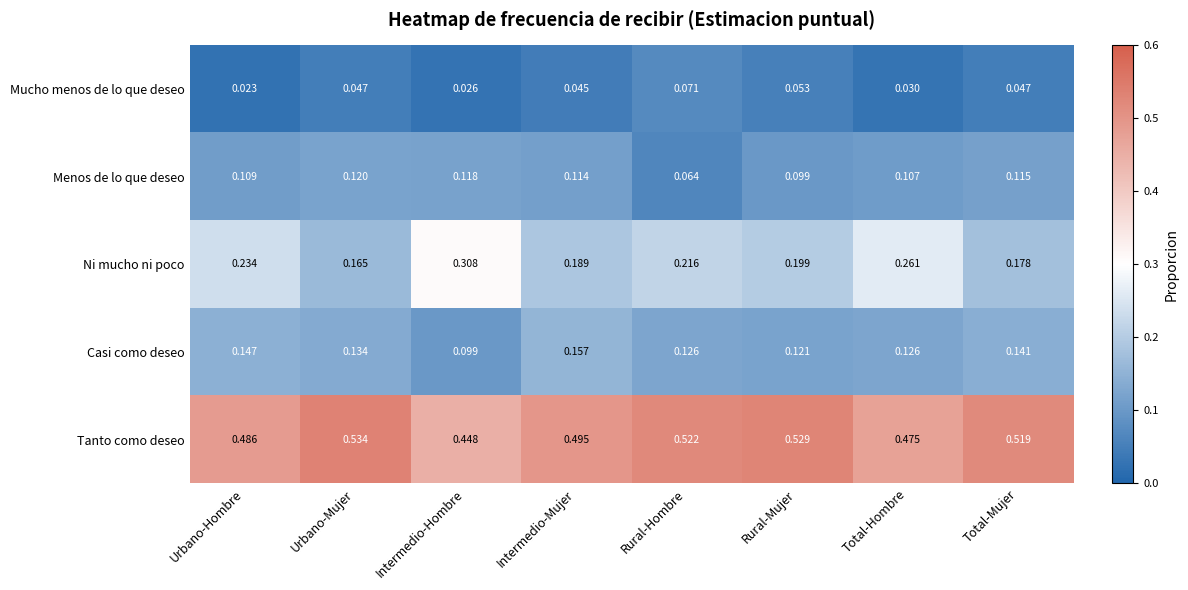

Rank the series by their maximum value, from lowest to highest.

Mucho menos de lo que deseo, Menos de lo que deseo, Casi como deseo, Ni mucho ni poco, Tanto como deseo